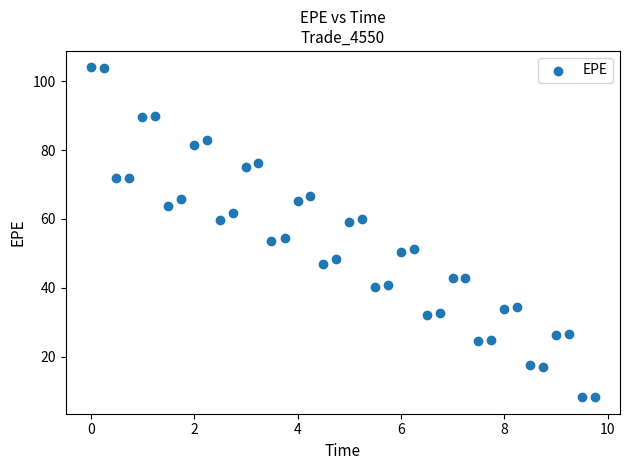

What is the range of X values (max minus min)?

9.7